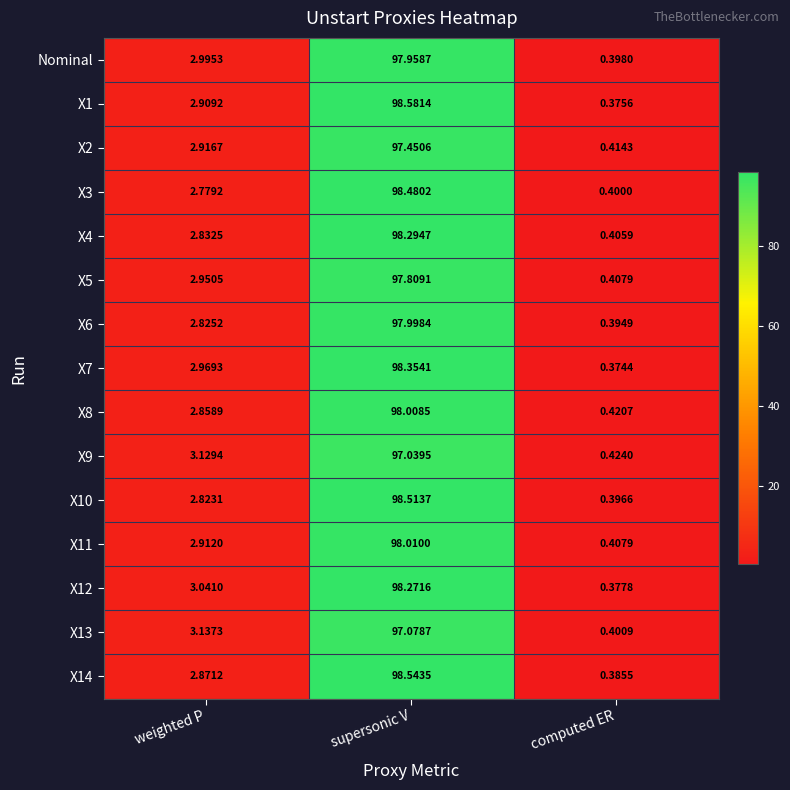

List the series in order of their peak value, lowest first.

X9, X13, X2, X5, Nominal, X6, X8, X11, X12, X4, X7, X3, X10, X14, X1